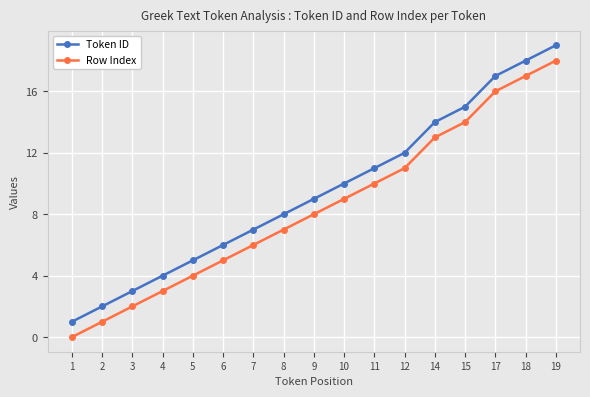

List the labels in order of Row Index value, largest first.

19, 18, 17, 15, 14, 12, 11, 10, 9, 8, 7, 6, 5, 4, 3, 2, 1